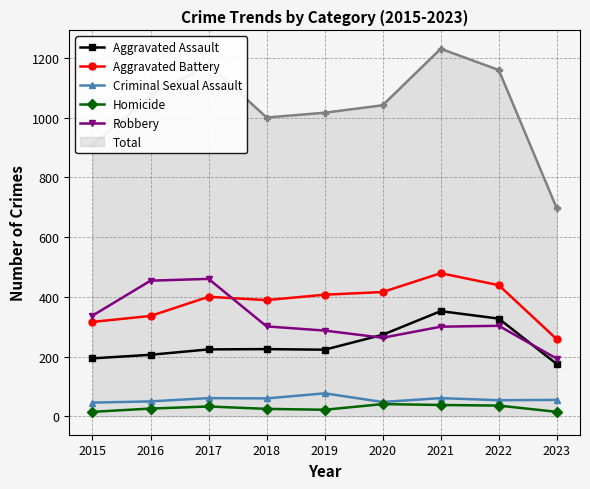

Is it true that Homicide equals 41 at 2020?

True